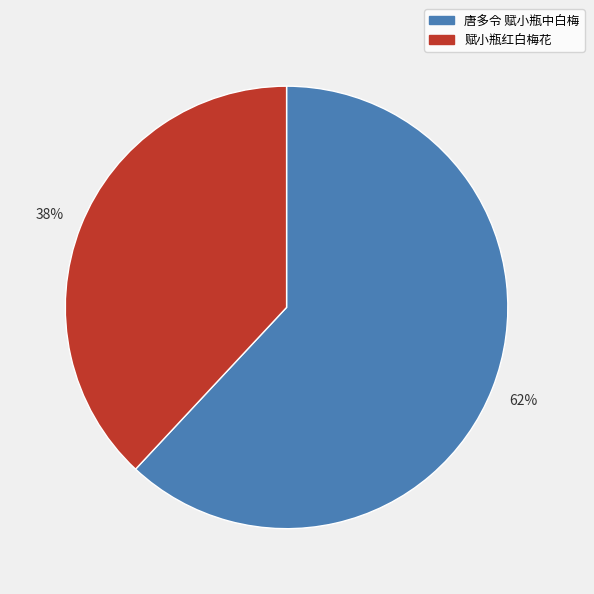

How many segments does this pie chart have?

2